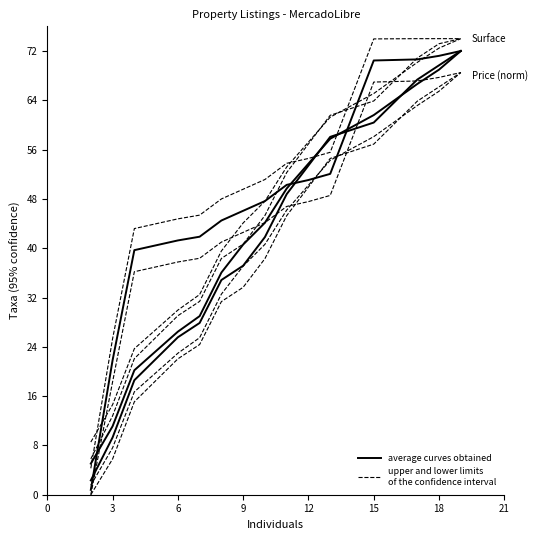

What is the label of the 14th point from the right?

3